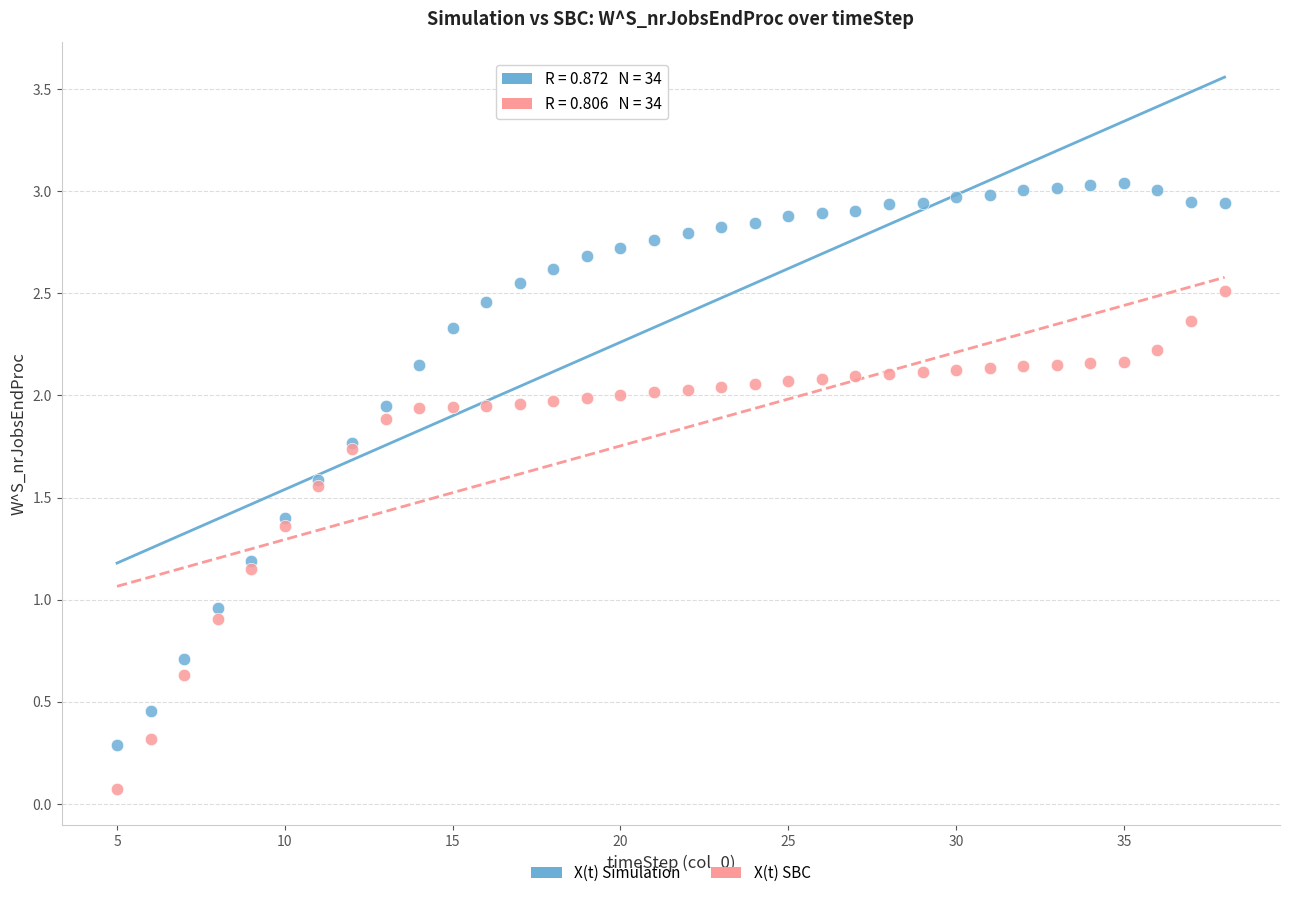

Which series contains the lowest Y value?

X(t) SBC